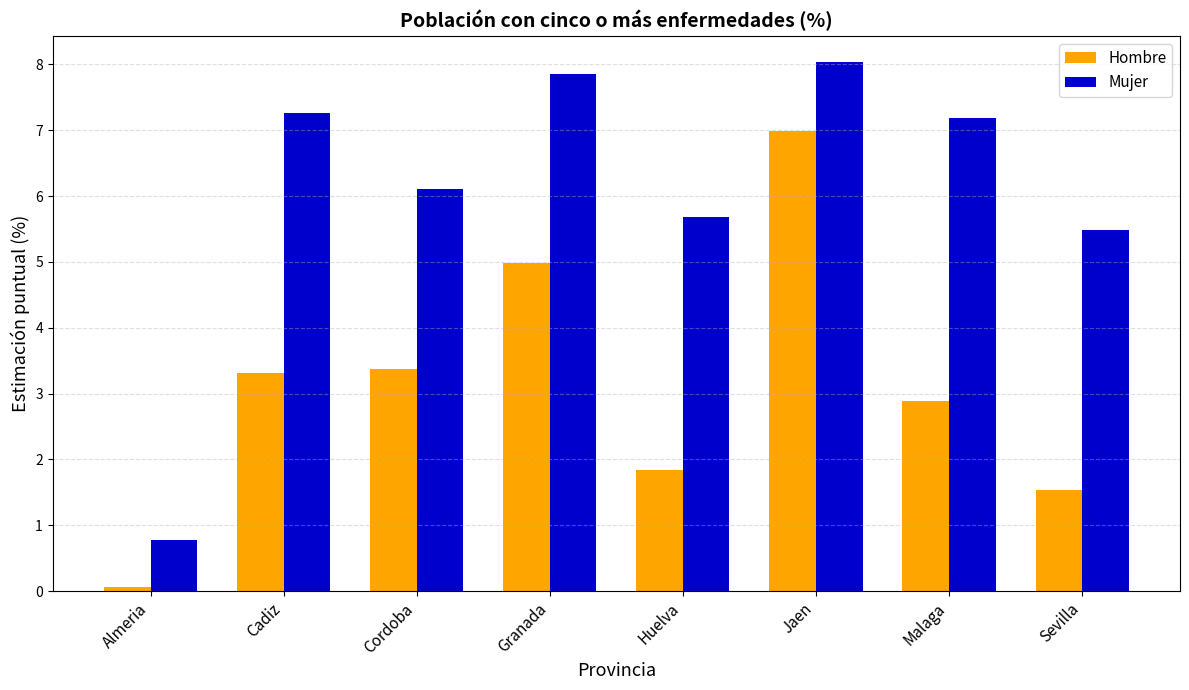

Reading right to left, what are all the values shown in this chart?

Hombre: 1.5	2.9	7.0	1.8	5.0	3.4	3.3	0.1
Mujer: 5.5	7.2	8.0	5.7	7.9	6.1	7.3	0.8